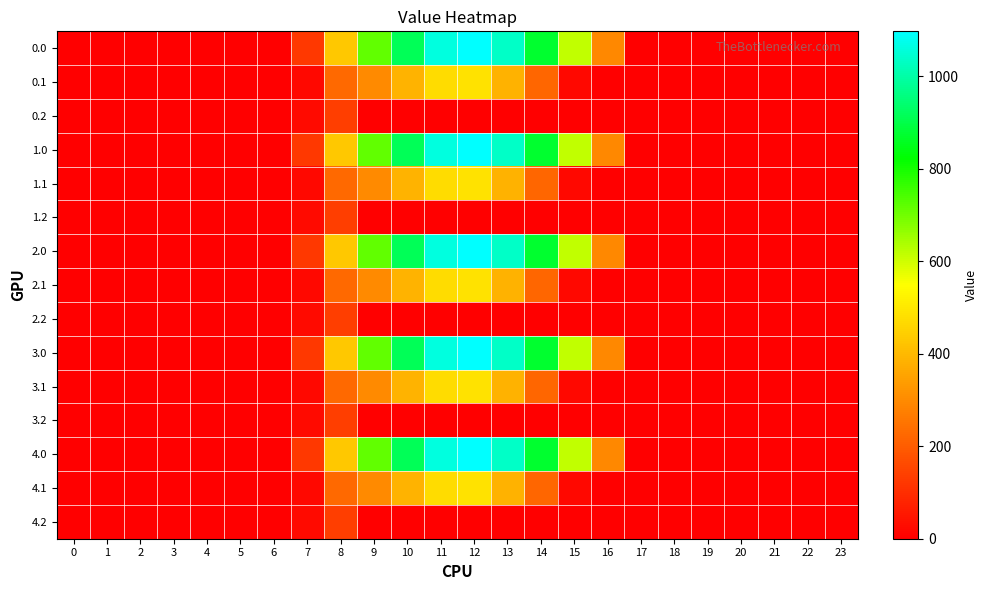

Reading right to left, transcribe all the data shown in this chart.

0.0: 23=0.0	22=0.0	21=0.0	20=0.0	19=0.0	18=0.0	17=0.0	16=294.5	15=615.9	14=870.6	13=1032.9	12=1096.7	11=1060.3	10=916.2	9=716.9	8=430.3	7=120.6	6=0.0	5=0.0	4=0.0	3=0.0	2=0.0	1=0.0	0=0.0
0.1: 23=0.0	22=0.0	21=0.0	20=0.0	19=0.0	18=0.0	17=0.0	16=0.0	15=17.3	14=219.2	13=382.7	12=485.4	11=471.7	10=388.1	9=295.9	8=227.5	7=17.7	6=0.0	5=0.0	4=0.0	3=0.0	2=0.0	1=0.0	0=0.0
0.2: 23=0.0	22=0.0	21=0.0	20=0.0	19=0.0	18=0.0	17=0.0	16=0.0	15=0.0	14=0.0	13=0.0	12=0.0	11=0.0	10=0.0	9=0.0	8=134.2	7=22.3	6=0.0	5=0.0	4=0.0	3=0.0	2=0.0	1=0.0	0=0.0
1.0: 23=0.0	22=0.0	21=0.0	20=0.0	19=0.0	18=0.0	17=0.0	16=294.5	15=615.9	14=870.6	13=1032.9	12=1096.7	11=1060.3	10=916.2	9=716.9	8=430.3	7=120.6	6=0.0	5=0.0	4=0.0	3=0.0	2=0.0	1=0.0	0=0.0
1.1: 23=0.0	22=0.0	21=0.0	20=0.0	19=0.0	18=0.0	17=0.0	16=0.0	15=17.3	14=219.2	13=382.7	12=485.4	11=471.7	10=388.1	9=295.9	8=227.5	7=17.7	6=0.0	5=0.0	4=0.0	3=0.0	2=0.0	1=0.0	0=0.0
1.2: 23=0.0	22=0.0	21=0.0	20=0.0	19=0.0	18=0.0	17=0.0	16=0.0	15=0.0	14=0.0	13=0.0	12=0.0	11=0.0	10=0.0	9=0.0	8=134.2	7=22.3	6=0.0	5=0.0	4=0.0	3=0.0	2=0.0	1=0.0	0=0.0
2.0: 23=0.0	22=0.0	21=0.0	20=0.0	19=0.0	18=0.0	17=0.0	16=294.5	15=615.9	14=870.6	13=1032.9	12=1096.7	11=1060.3	10=916.2	9=716.9	8=430.3	7=120.6	6=0.0	5=0.0	4=0.0	3=0.0	2=0.0	1=0.0	0=0.0
2.1: 23=0.0	22=0.0	21=0.0	20=0.0	19=0.0	18=0.0	17=0.0	16=0.0	15=17.3	14=219.2	13=382.7	12=485.4	11=471.7	10=388.1	9=295.9	8=227.5	7=17.7	6=0.0	5=0.0	4=0.0	3=0.0	2=0.0	1=0.0	0=0.0
2.2: 23=0.0	22=0.0	21=0.0	20=0.0	19=0.0	18=0.0	17=0.0	16=0.0	15=0.0	14=0.0	13=0.0	12=0.0	11=0.0	10=0.0	9=0.0	8=134.2	7=22.3	6=0.0	5=0.0	4=0.0	3=0.0	2=0.0	1=0.0	0=0.0
3.0: 23=0.0	22=0.0	21=0.0	20=0.0	19=0.0	18=0.0	17=0.0	16=294.5	15=615.9	14=870.6	13=1032.9	12=1096.7	11=1060.3	10=916.2	9=716.9	8=430.3	7=120.6	6=0.0	5=0.0	4=0.0	3=0.0	2=0.0	1=0.0	0=0.0
3.1: 23=0.0	22=0.0	21=0.0	20=0.0	19=0.0	18=0.0	17=0.0	16=0.0	15=17.3	14=219.2	13=382.7	12=485.4	11=471.7	10=388.1	9=295.9	8=227.5	7=17.7	6=0.0	5=0.0	4=0.0	3=0.0	2=0.0	1=0.0	0=0.0
3.2: 23=0.0	22=0.0	21=0.0	20=0.0	19=0.0	18=0.0	17=0.0	16=0.0	15=0.0	14=0.0	13=0.0	12=0.0	11=0.0	10=0.0	9=0.0	8=134.2	7=22.3	6=0.0	5=0.0	4=0.0	3=0.0	2=0.0	1=0.0	0=0.0
4.0: 23=0.0	22=0.0	21=0.0	20=0.0	19=0.0	18=0.0	17=0.0	16=294.5	15=615.9	14=870.6	13=1032.9	12=1096.7	11=1060.3	10=916.2	9=716.9	8=430.3	7=120.6	6=0.0	5=0.0	4=0.0	3=0.0	2=0.0	1=0.0	0=0.0
4.1: 23=0.0	22=0.0	21=0.0	20=0.0	19=0.0	18=0.0	17=0.0	16=0.0	15=17.3	14=219.2	13=382.7	12=485.4	11=471.7	10=388.1	9=295.9	8=227.5	7=17.7	6=0.0	5=0.0	4=0.0	3=0.0	2=0.0	1=0.0	0=0.0
4.2: 23=0.0	22=0.0	21=0.0	20=0.0	19=0.0	18=0.0	17=0.0	16=0.0	15=0.0	14=0.0	13=0.0	12=0.0	11=0.0	10=0.0	9=0.0	8=134.2	7=22.3	6=0.0	5=0.0	4=0.0	3=0.0	2=0.0	1=0.0	0=0.0